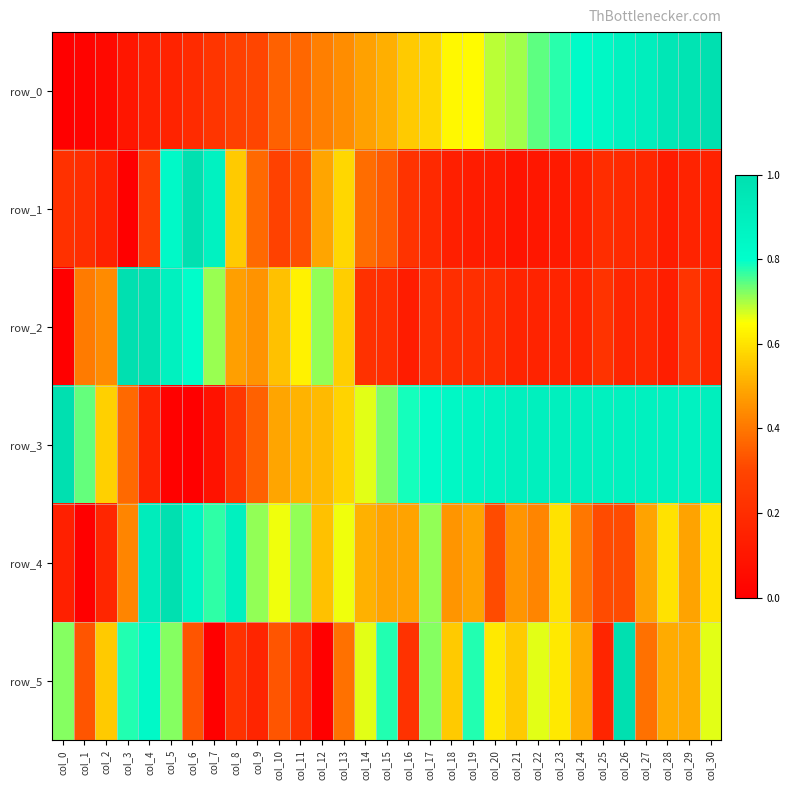

What is the approximate value of row_0 at col_16?

0.6